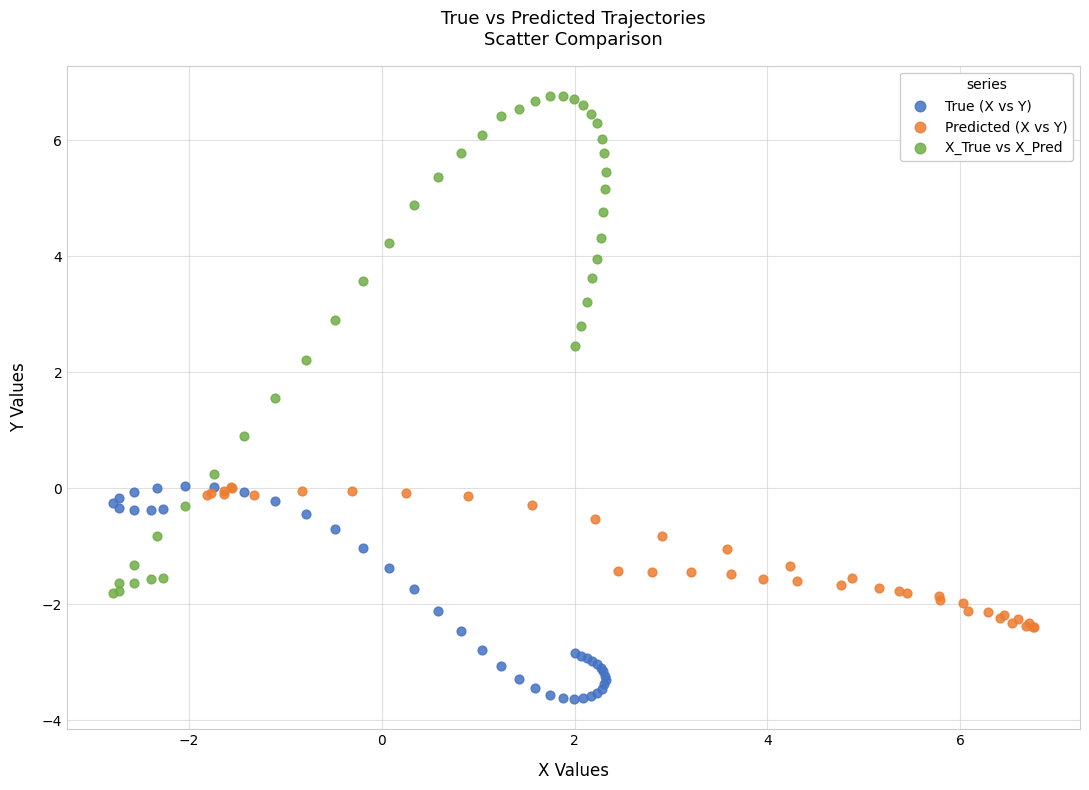

What are all the series names shown in the legend?

True (X vs Y), Predicted (X vs Y), X_True vs X_Pred